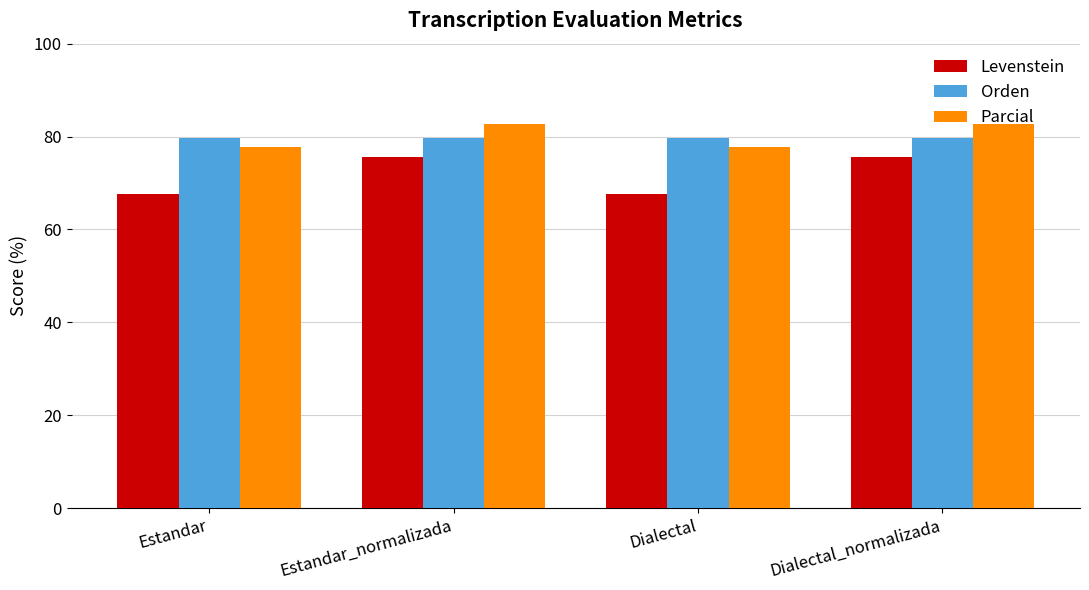

The value of Orden at Estandar is 41.8. True or false?

False